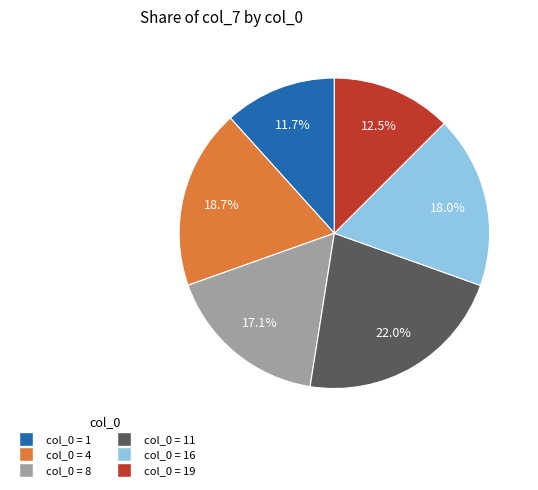

To the nearest percent, what is the difference between the largest and smallest slice percentages?

10%